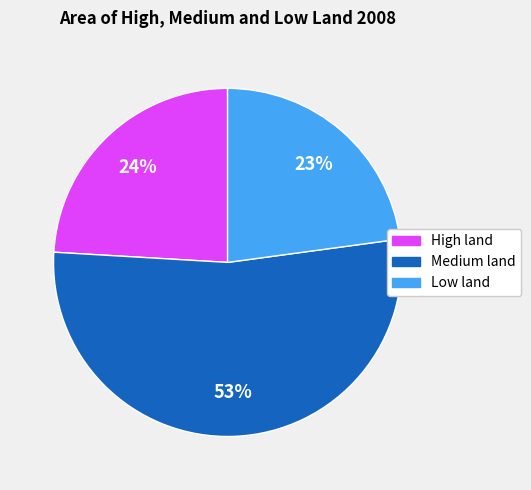

To the nearest percent, what is the combined percentage of High land and Low land?

47%